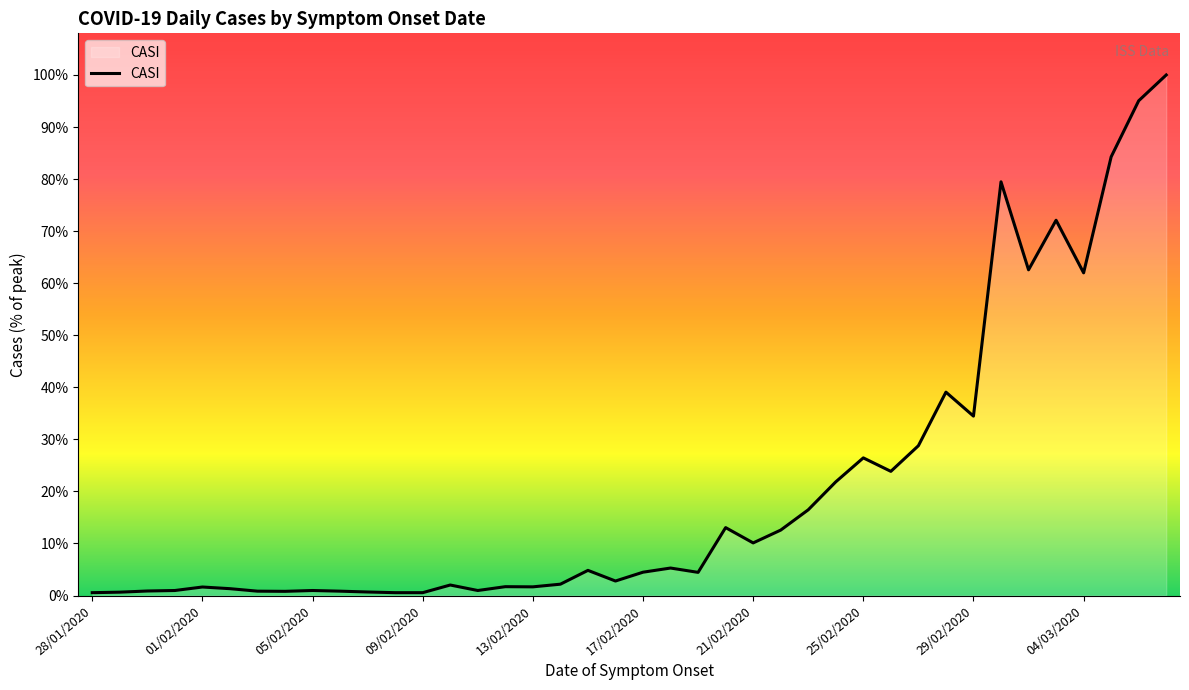

Does the chart display data point markers on the line(s)?

No